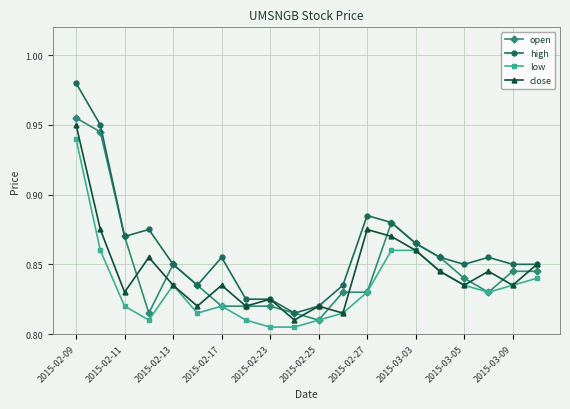

How many close values are between 0 and 1?

20